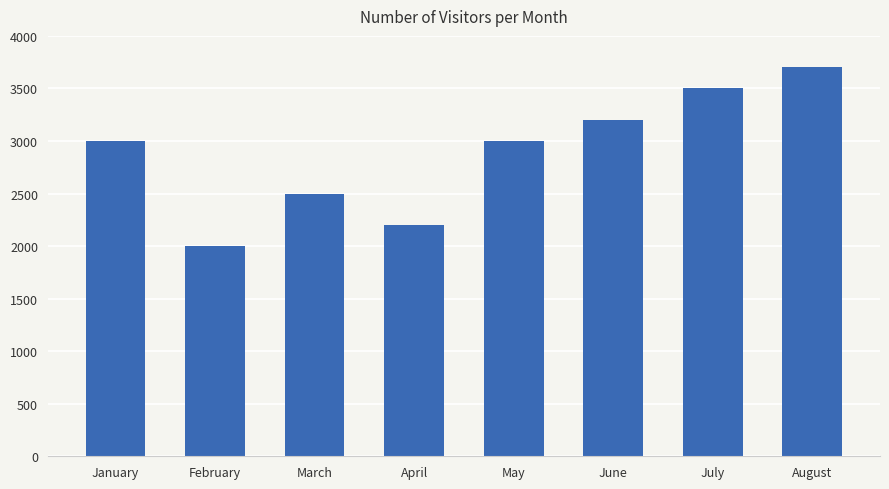

How many categories are shown in the chart?

8